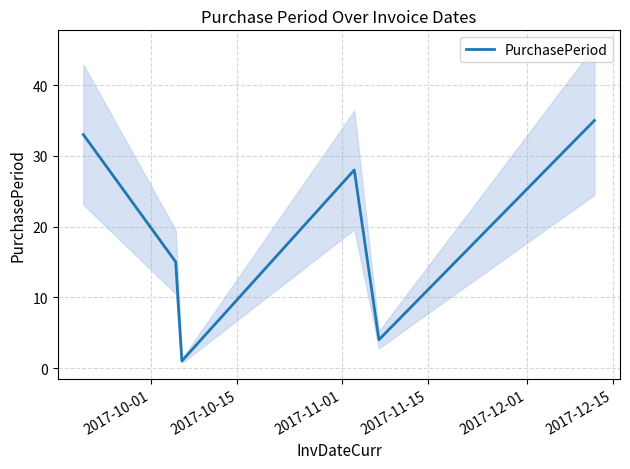

What is the highest value of the PurchasePeriod series?

35